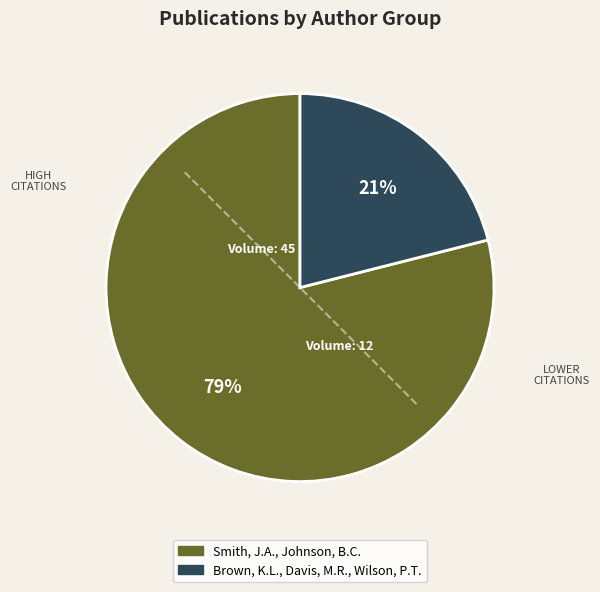

How many slices are in this pie chart?

2